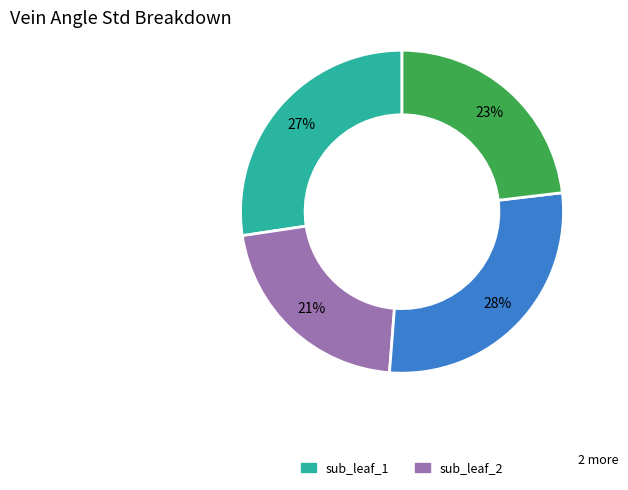

Count the number of slices in the pie.

4